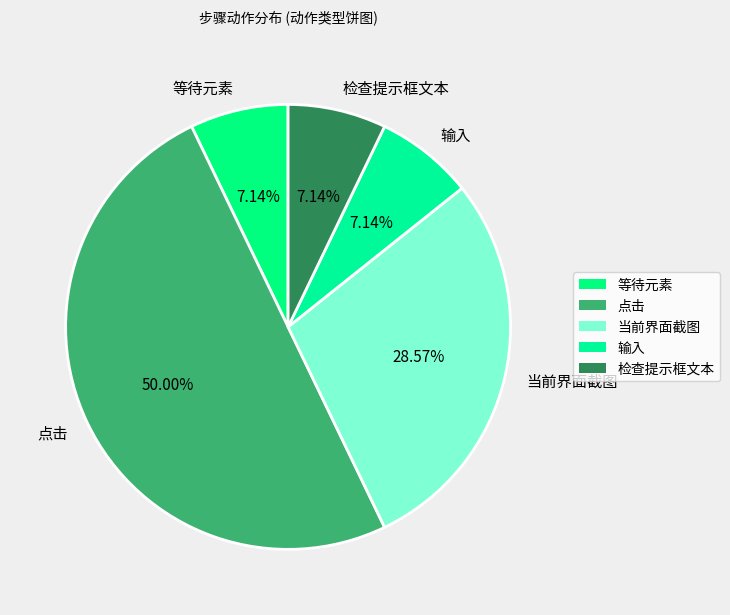

Is 输入 the majority of the pie?

No